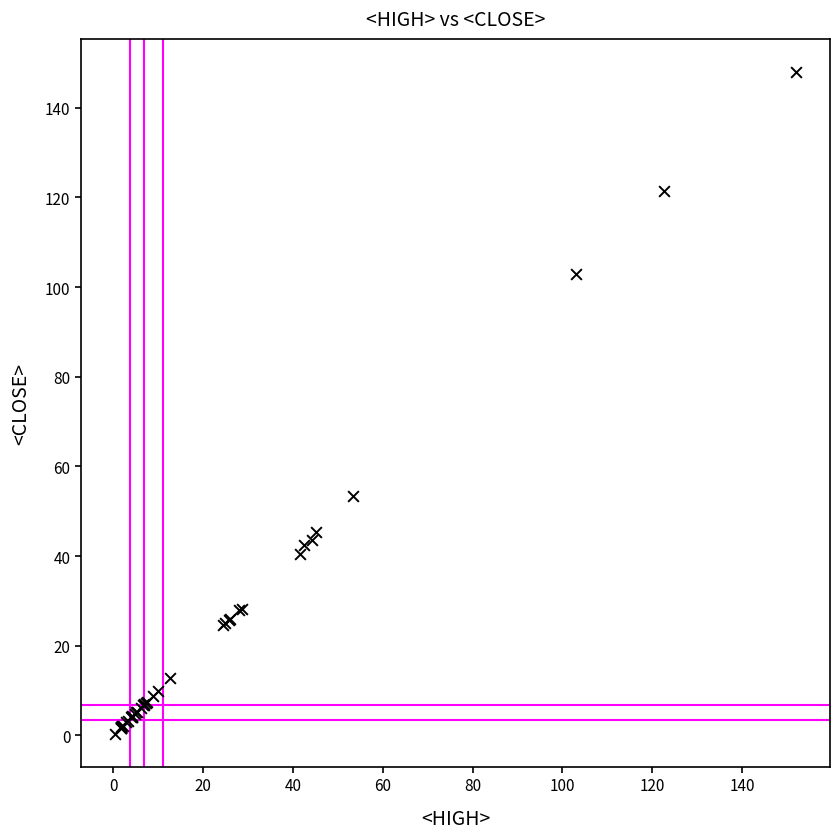

What Y value in the scatter plot is closest to 74?

53.5